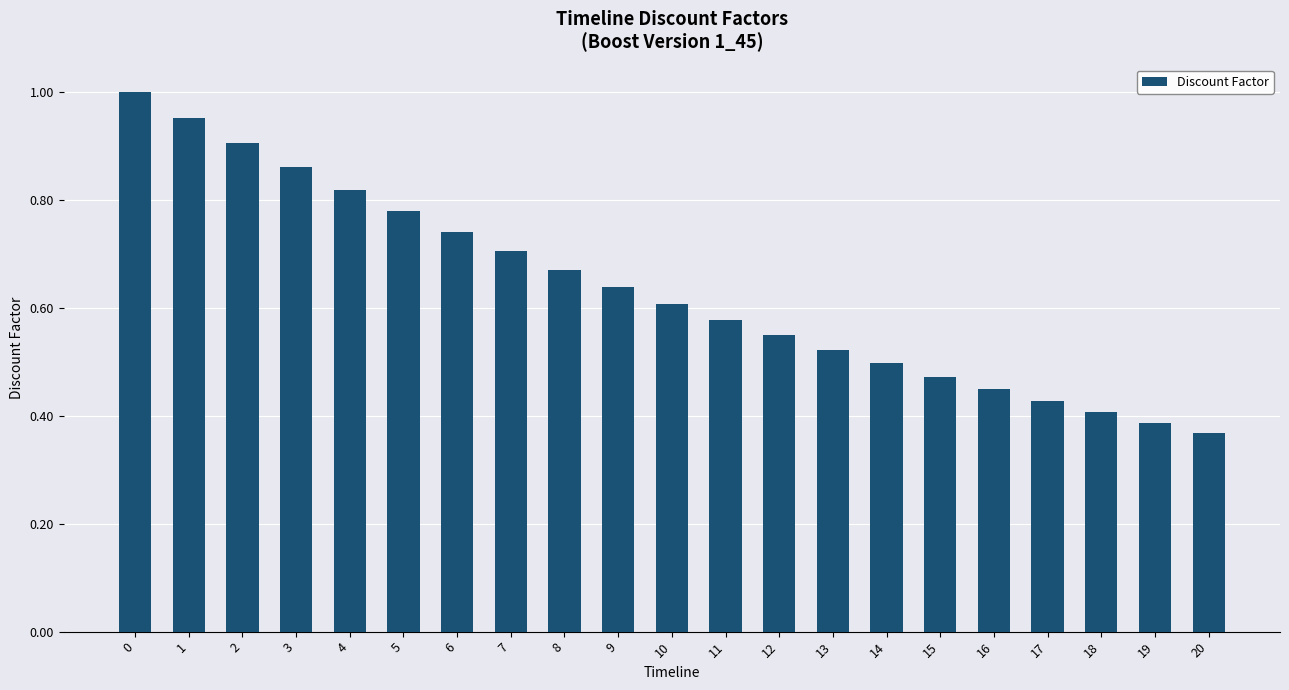

What is the change in value from 4 to 20?

-0.5